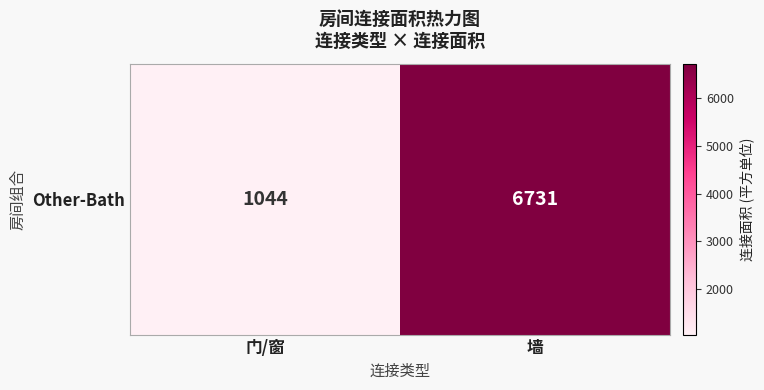

Reading left to right, transcribe all the data shown in this chart.

1044	6731